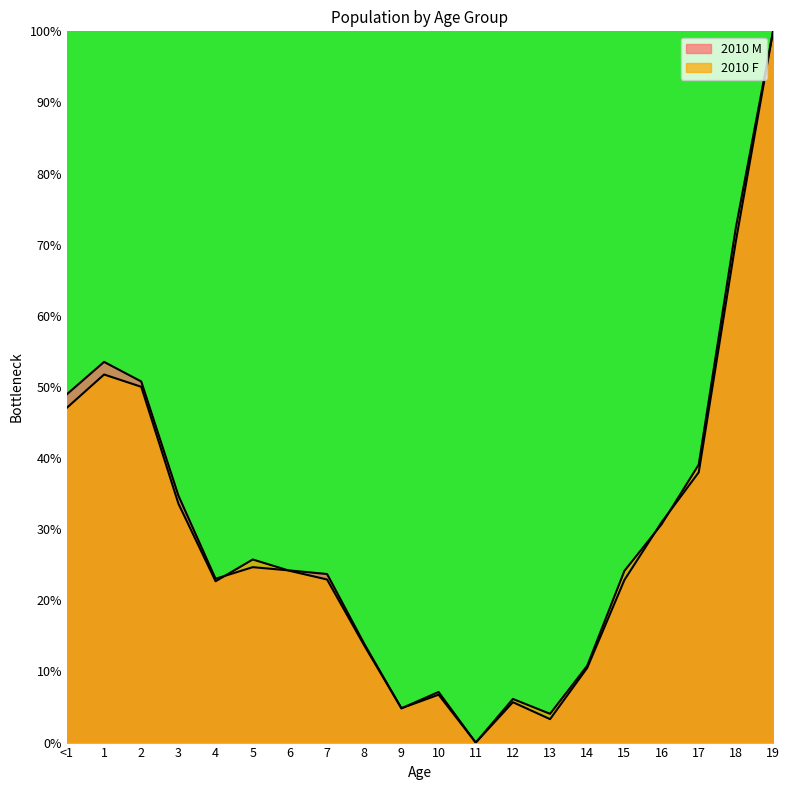

Between which two adjacent categories do 2010 F and 2010 M first intersect?

4 and 5